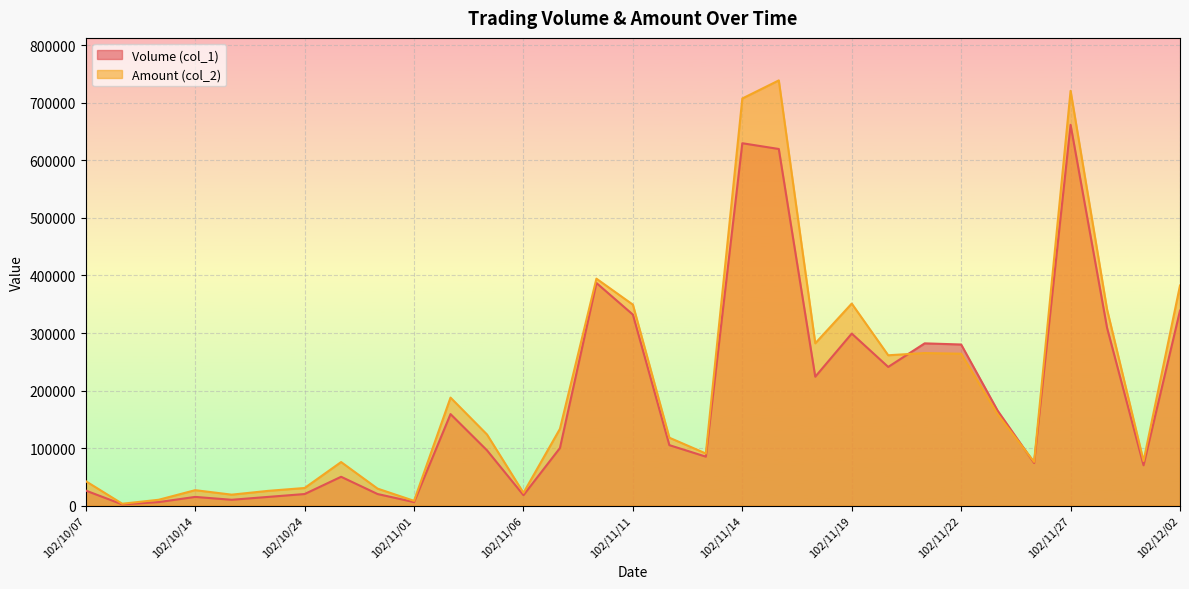

Which series has the widest spread of values?

Amount (col_2)